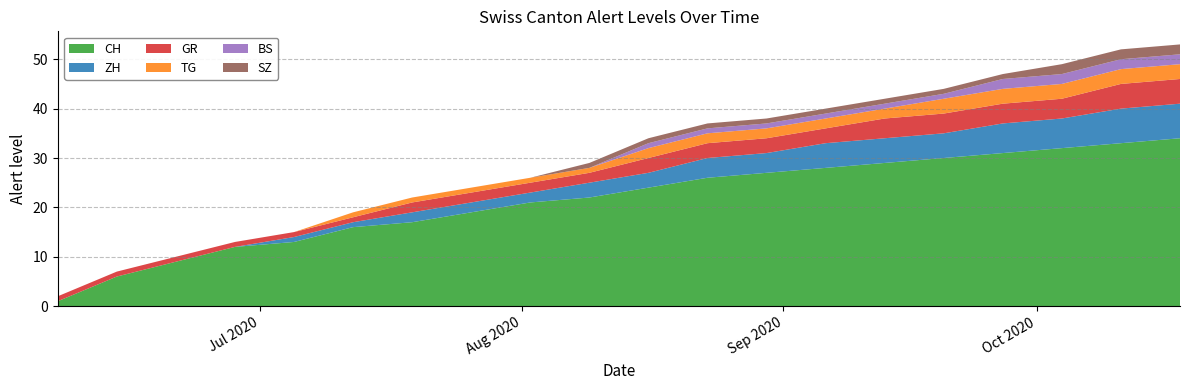

Reading left to right, list all the values displayed in this chart.

CH: 1	6	9	12	13	16	17	19	21	22	24	26	27	28	29	30	31	32	33	34
ZH: 0	0	0	0	1	1	2	2	2	3	3	4	4	5	5	5	6	6	7	7
GR: 1	1	1	1	1	1	2	2	2	2	3	3	3	3	4	4	4	4	5	5
TG: 0	0	0	0	0	1	1	1	1	1	2	2	2	2	2	3	3	3	3	3
BS: 0	0	0	0	0	0	0	0	0	0	1	1	1	1	1	1	2	2	2	2
SZ: 0	0	0	0	0	0	0	0	0	1	1	1	1	1	1	1	1	2	2	2